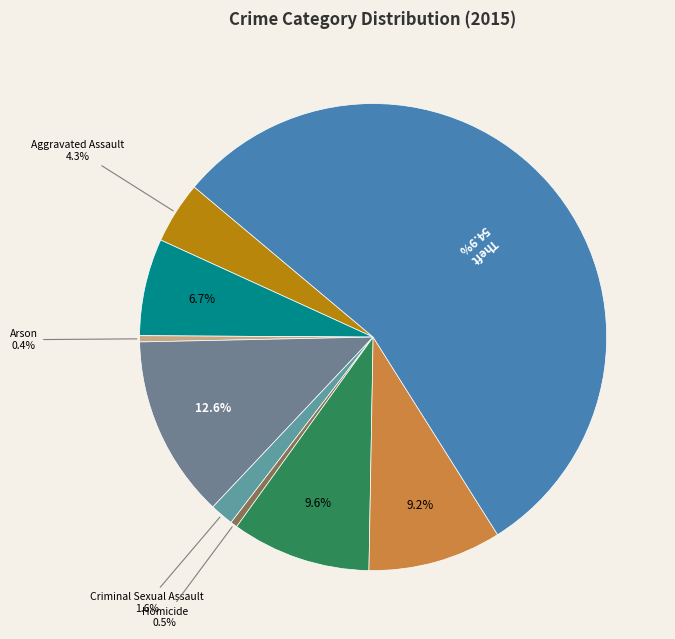

Count the number of slices in the pie.

9